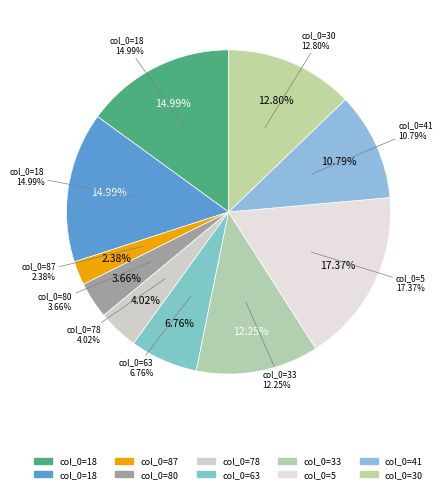

What portion of the pie excludes 41?

89.2%